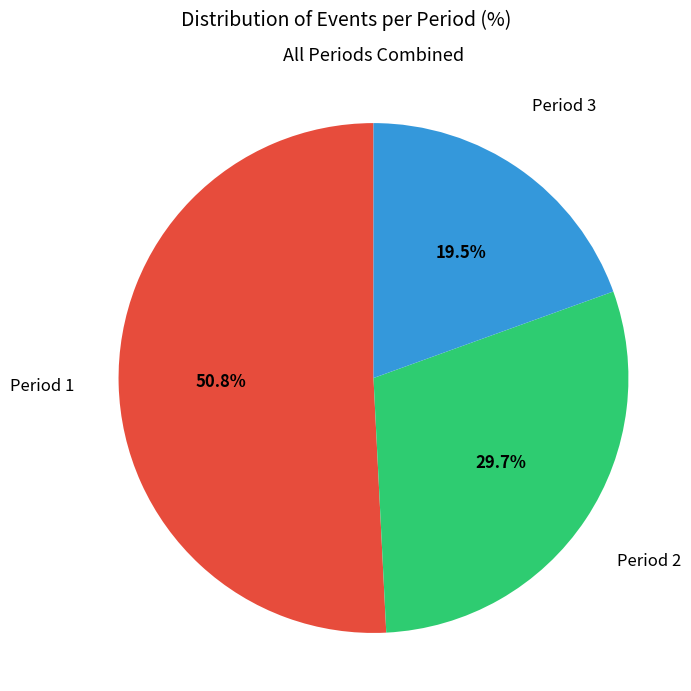

Count the number of slices in the pie.

3